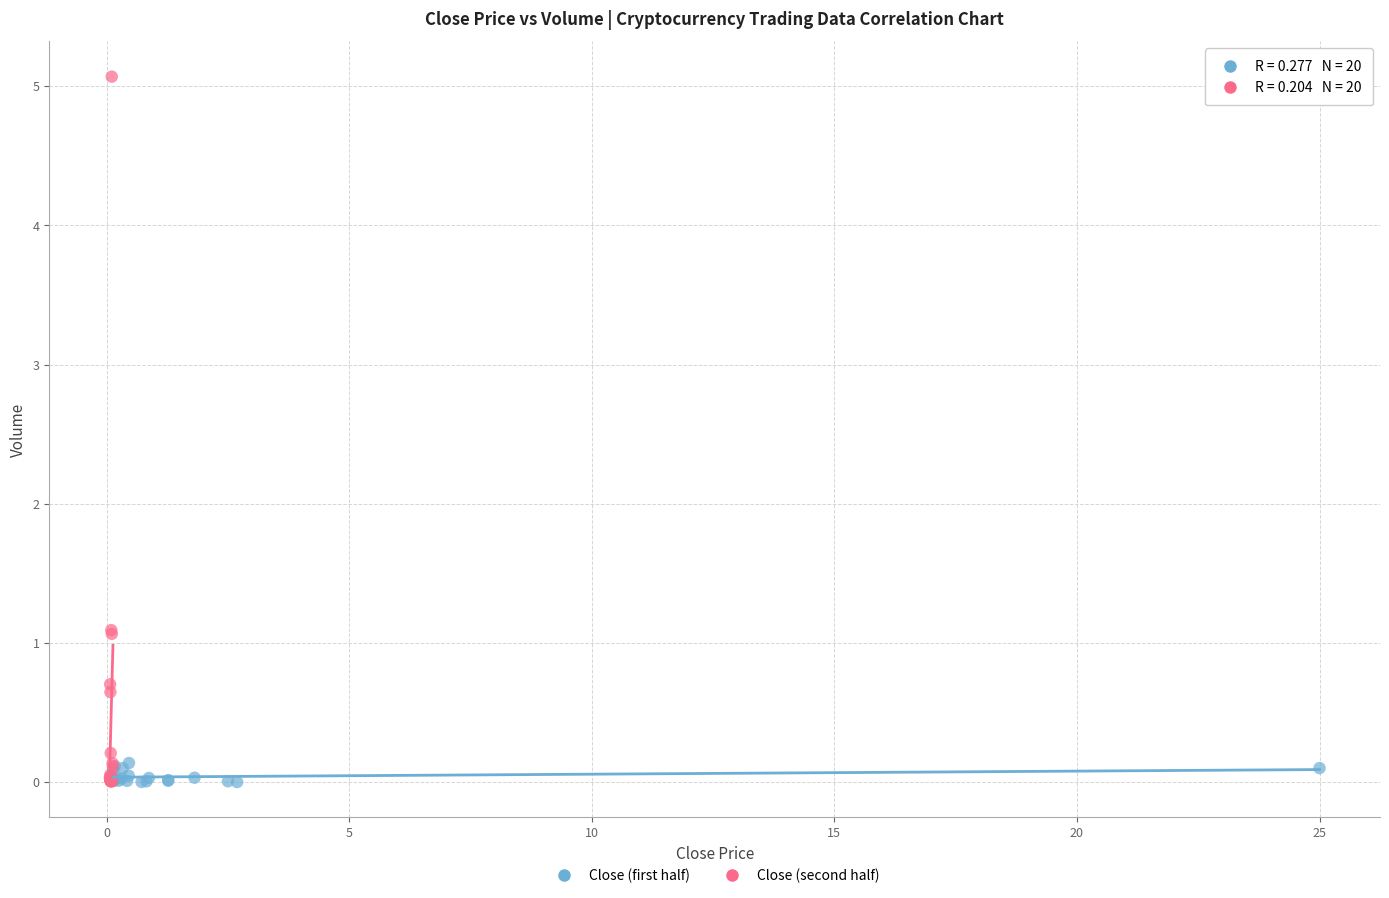

Which series reaches the maximum Y coordinate?

Close (second half)